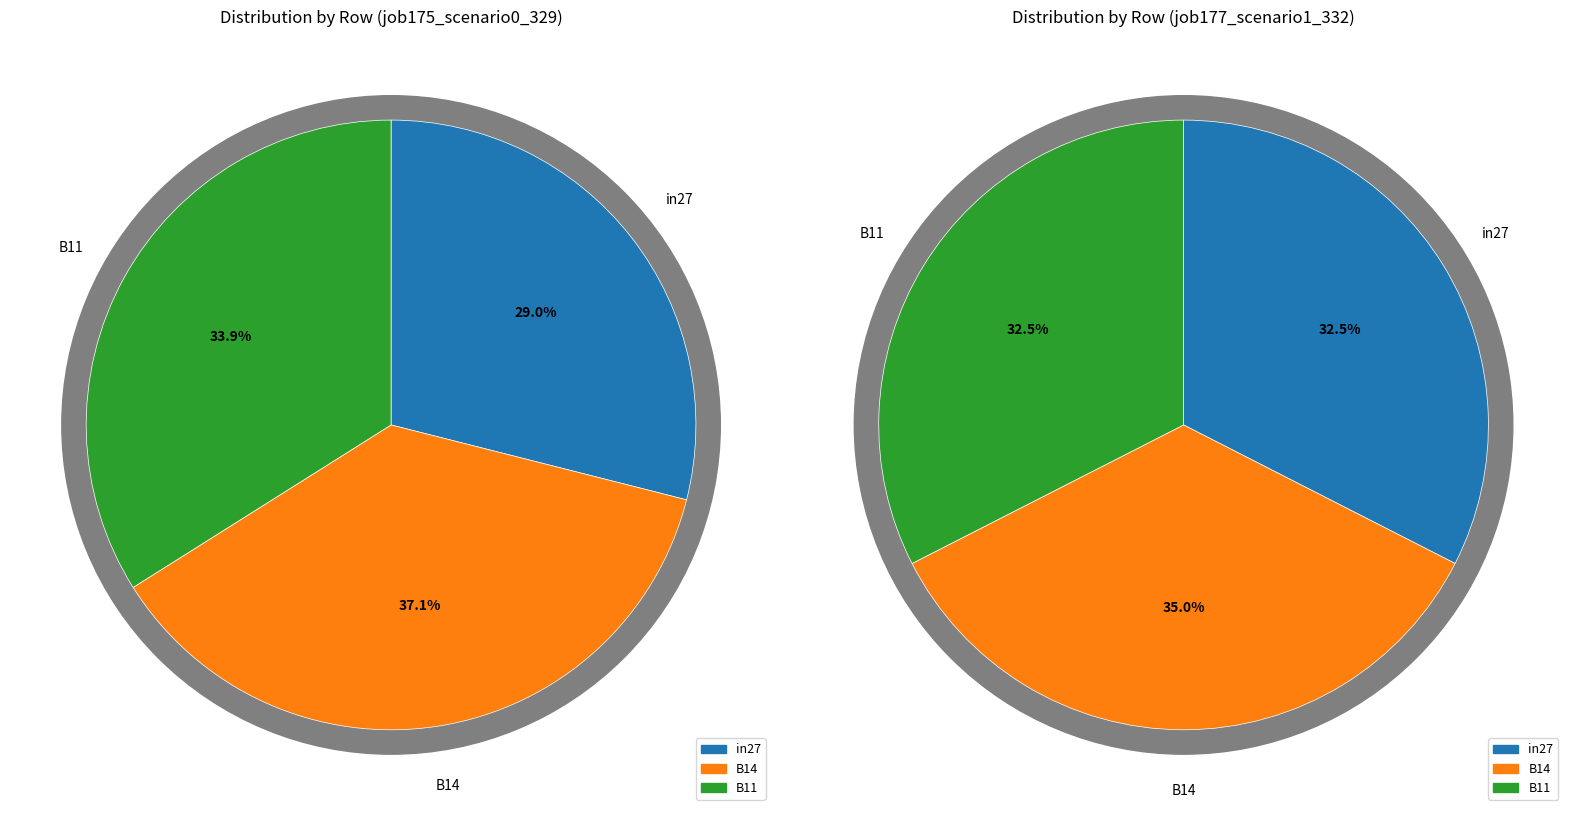

The in27 slice represents 29% of the pie. True or false?

True